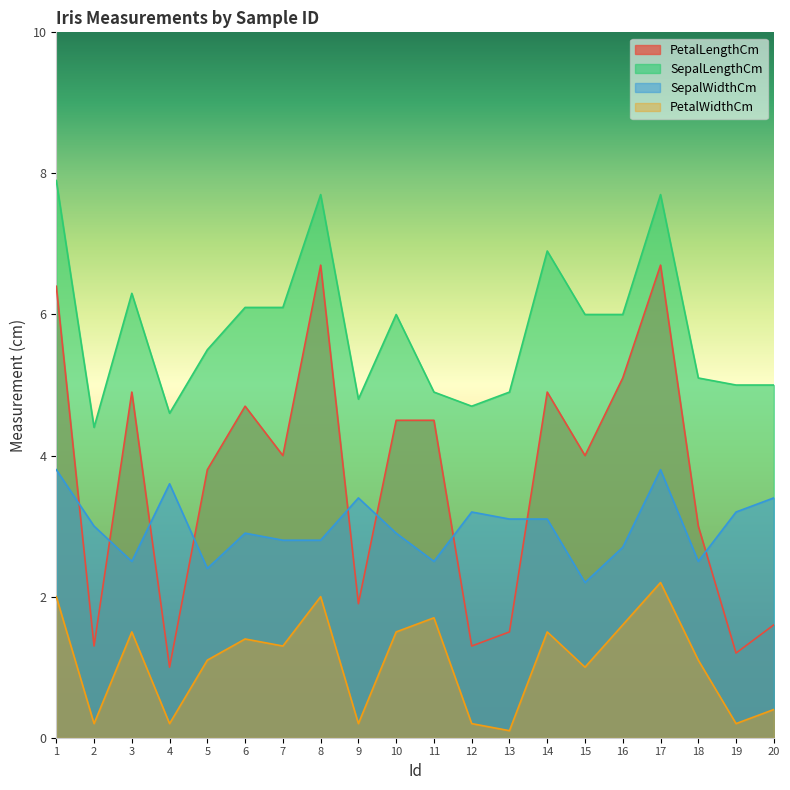

What is the approximate value of SepalLengthCm at 12?

4.7